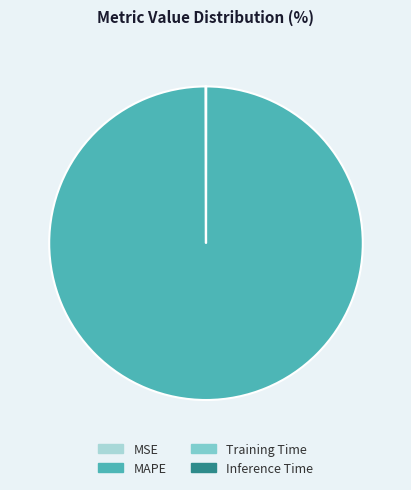

What is the largest slice in the pie chart?

MAPE